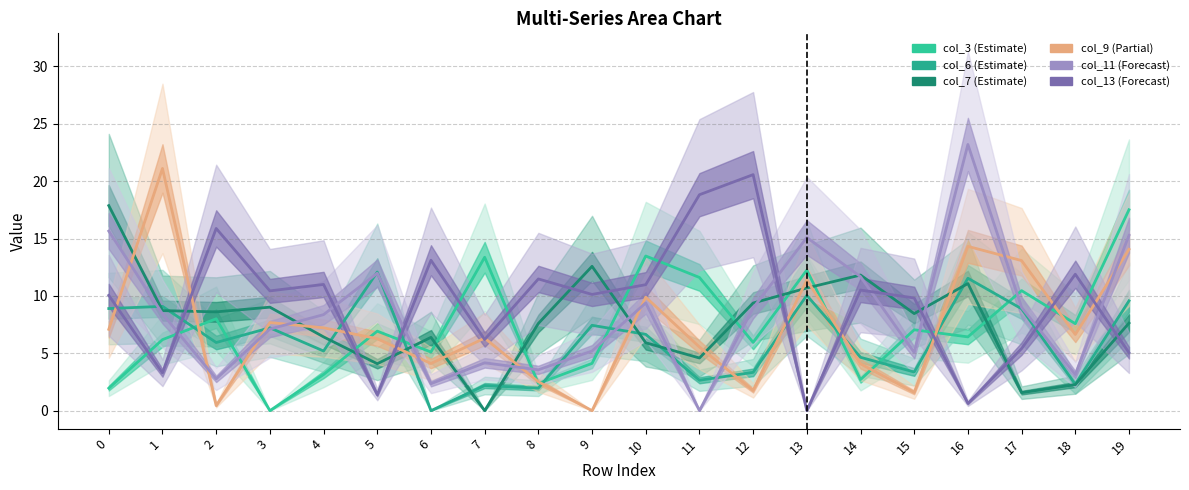

At which label does col_11 (Forecast) reach its peak?

16